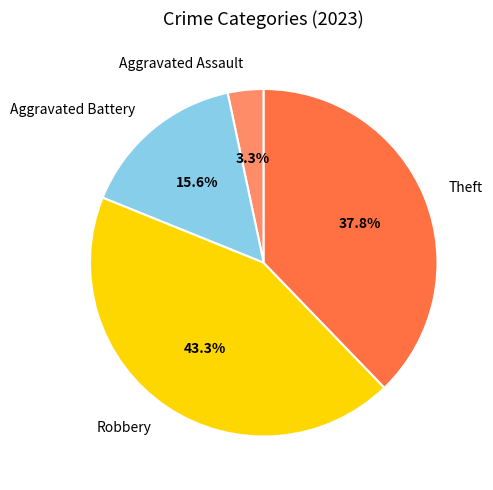

What percentage is the Aggravated Assault slice, to the nearest percent?

3%